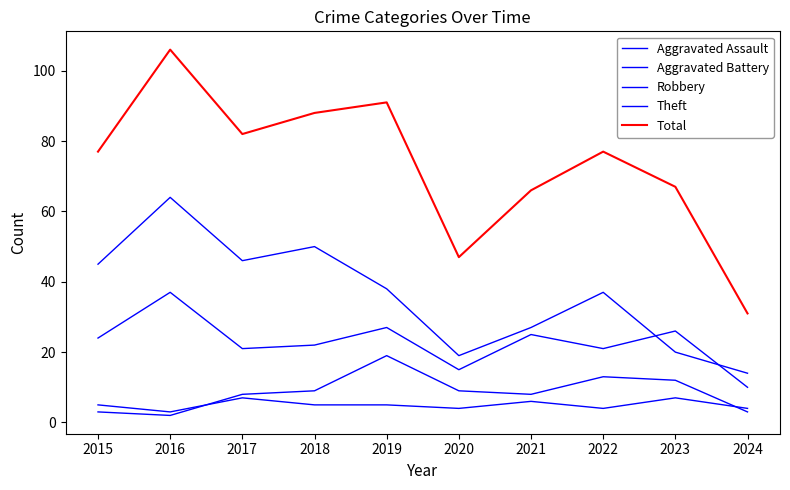

Does the chart display data point markers on the line(s)?

No